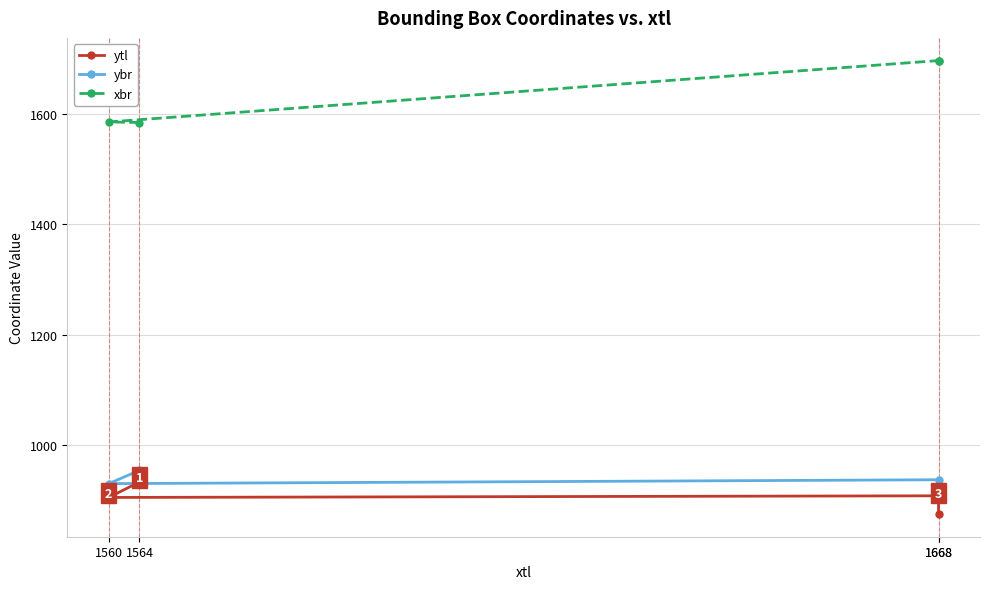

At how many categories does at least one series exceed 1607?

2